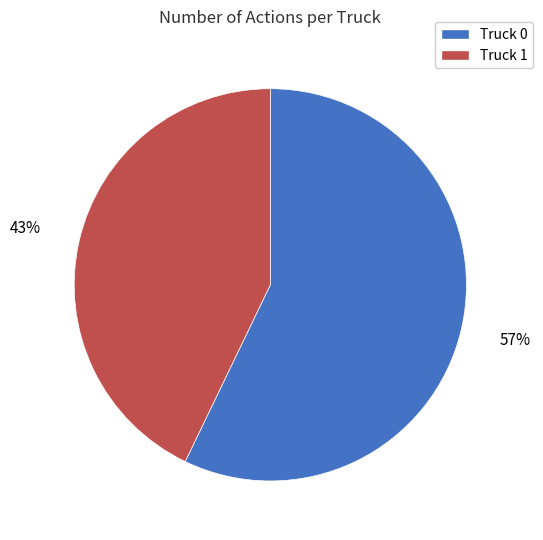

Does any single category account for the majority?

Yes